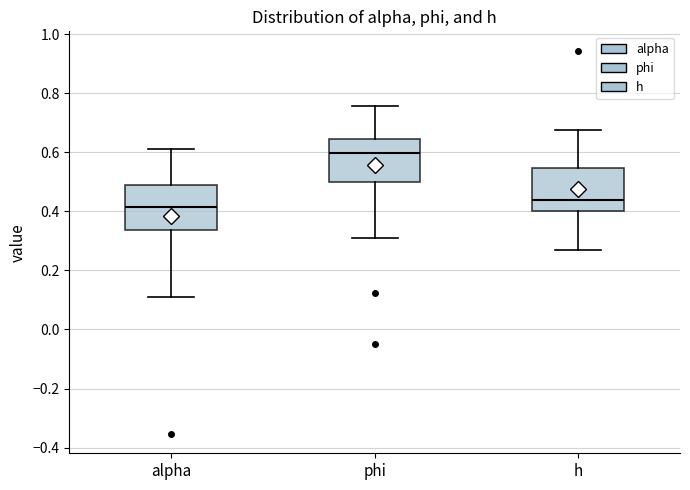

Reading left to right, read every box against the y-axis: the position of its median line, the range the box covers, and the ends of its whiskers. The values are not printed on the chart, so give them approximately, as read against the axis.

alpha: median 0.42, box 0.34 to 0.50, whiskers 0.12 to 0.62
phi: median 0.60, box 0.50 to 0.64, whiskers 0.32 to 0.76
h: median 0.44, box 0.40 to 0.54, whiskers 0.28 to 0.68